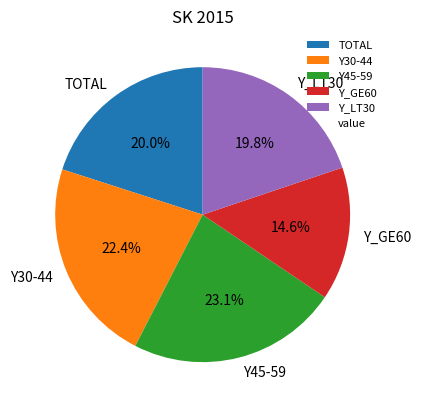

Which has a higher value, TOTAL or Y30-44?

Y30-44